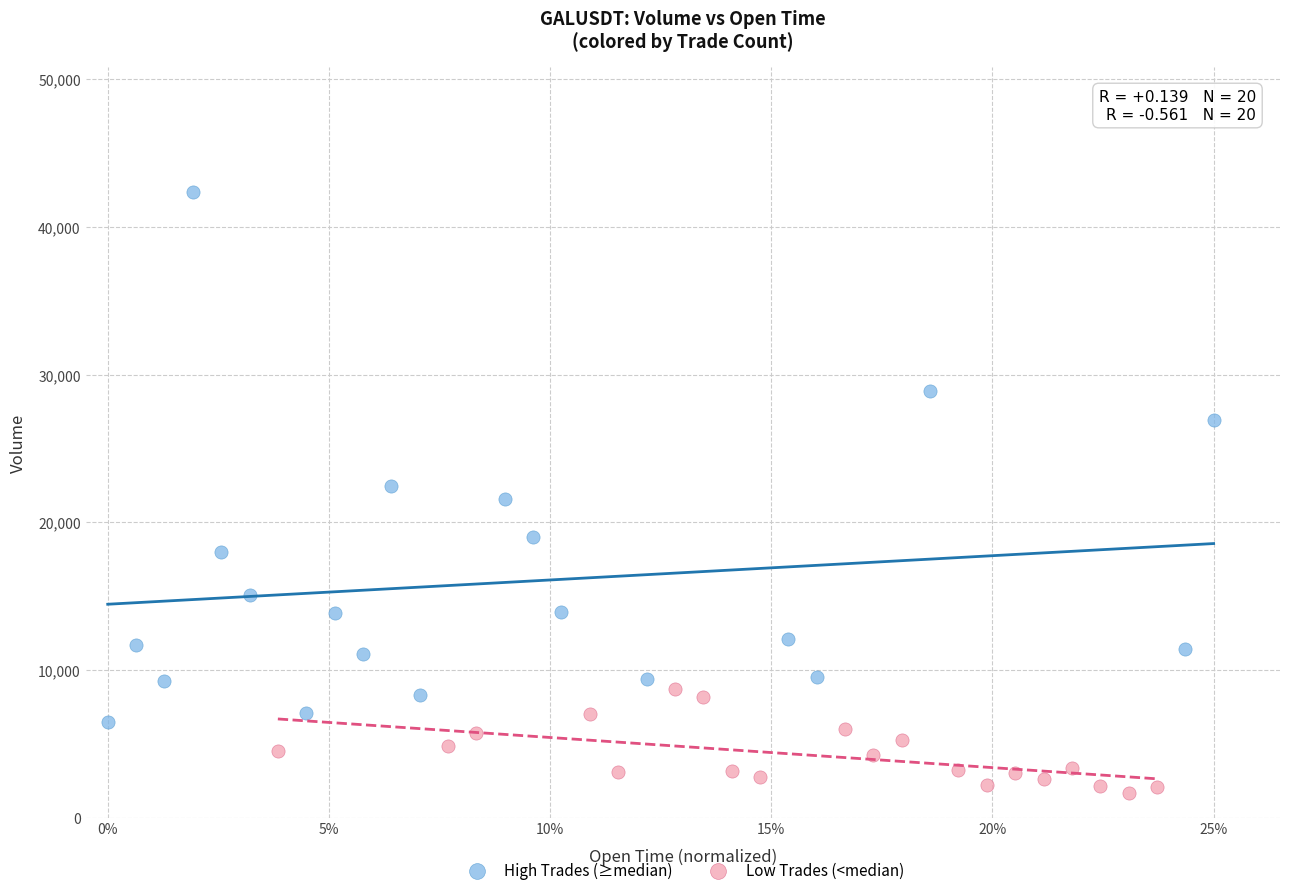

Which series reaches the minimum Y coordinate?

Low Trades (<median)